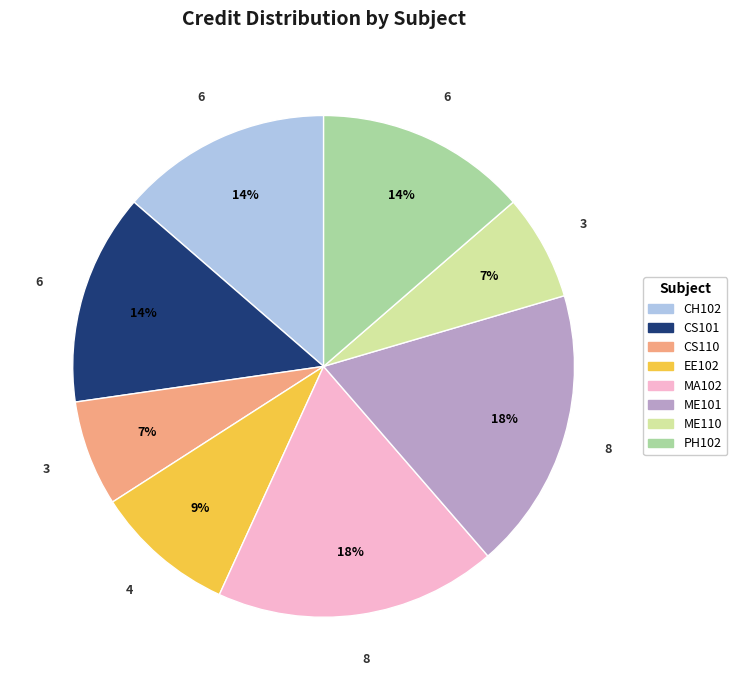

What percentage is the CH102 slice, to the nearest percent?

14%